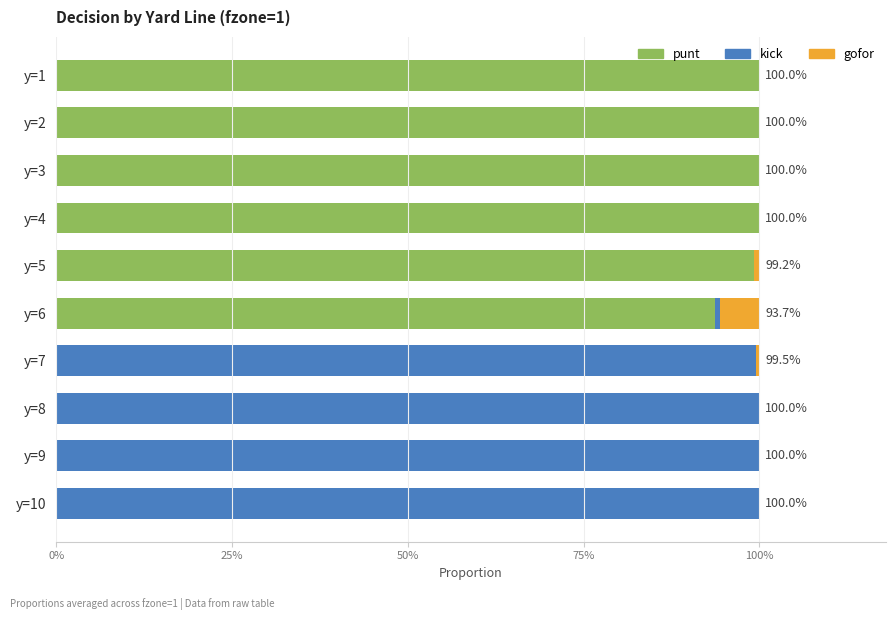

What are all the series names shown in the legend?

punt, kick, gofor